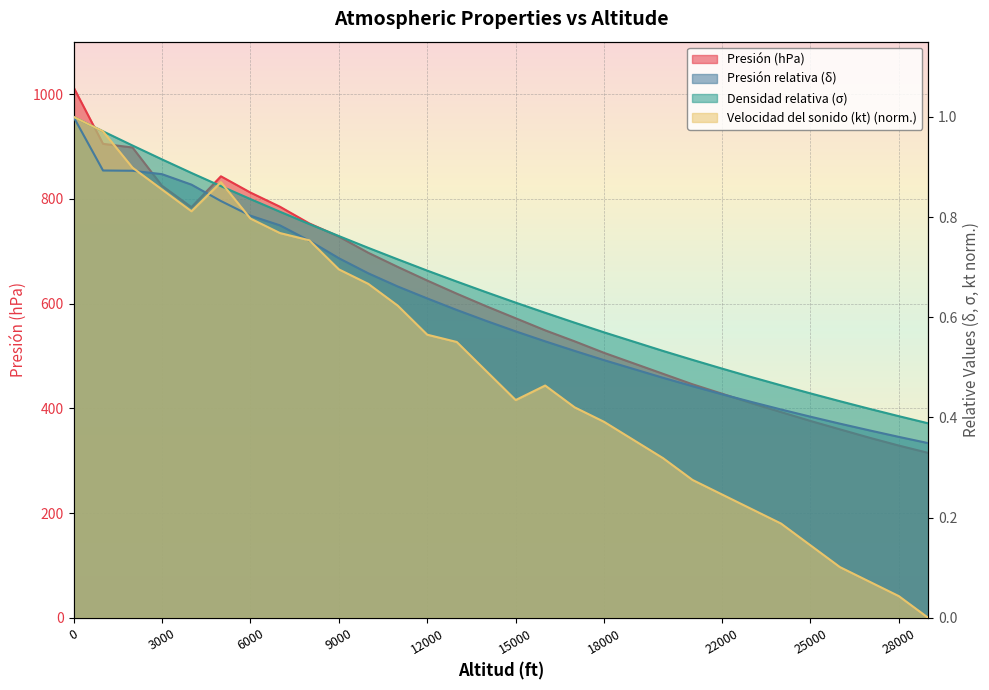

What is the value of the Velocidad del sonido (kt) point at the 13th from the left?

0.6